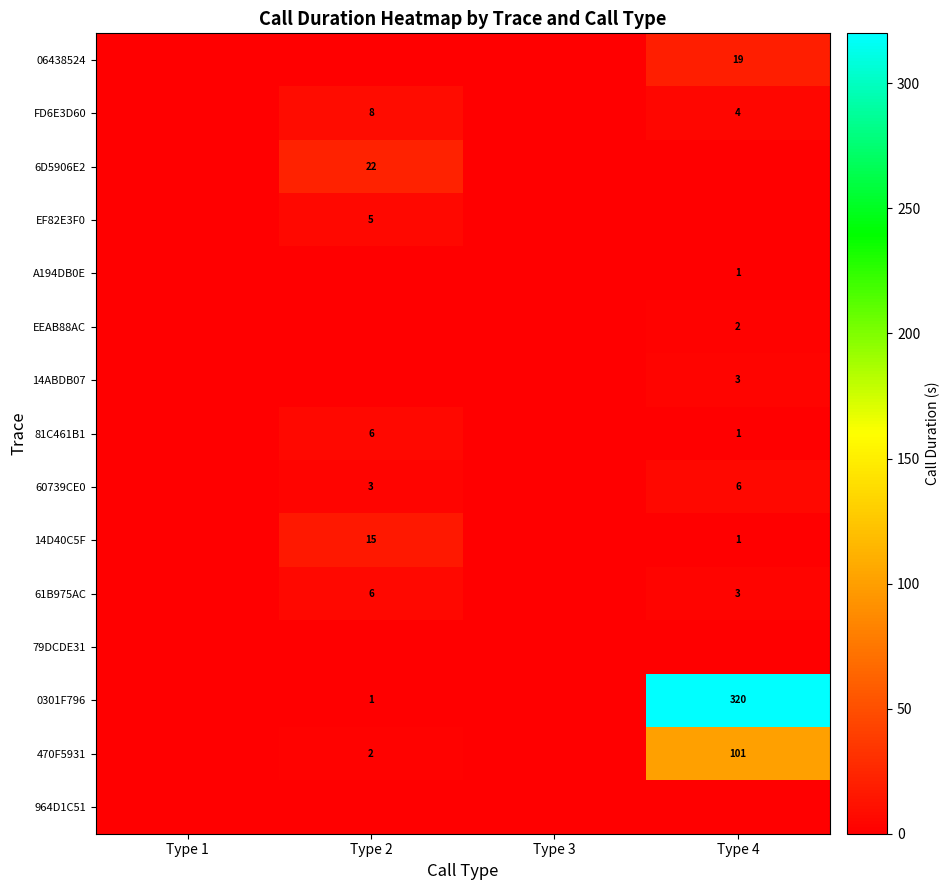

Is it true that 0301F796 equals 535 at Type 4?

False